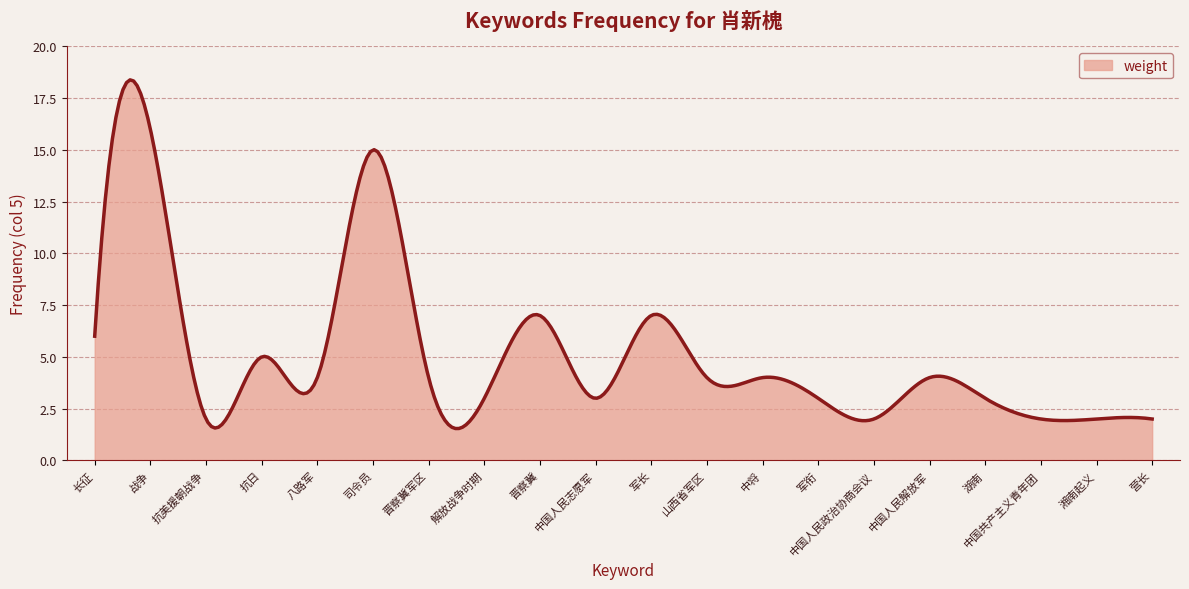

What is the minimum value shown in the chart?

1.5